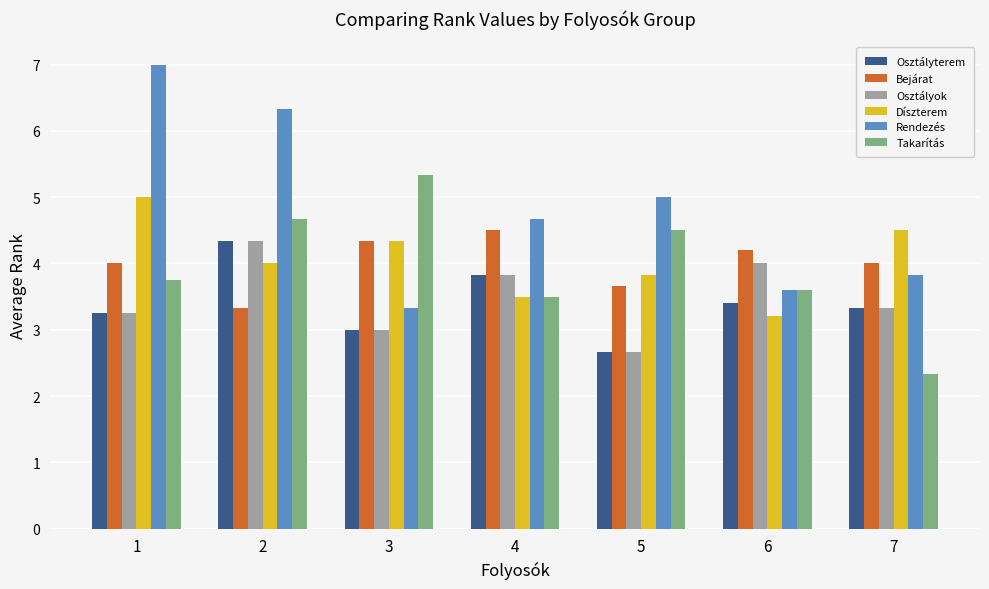

Is the value of Díszterem at 1 greater than the value of Rendezés at 3?

Yes